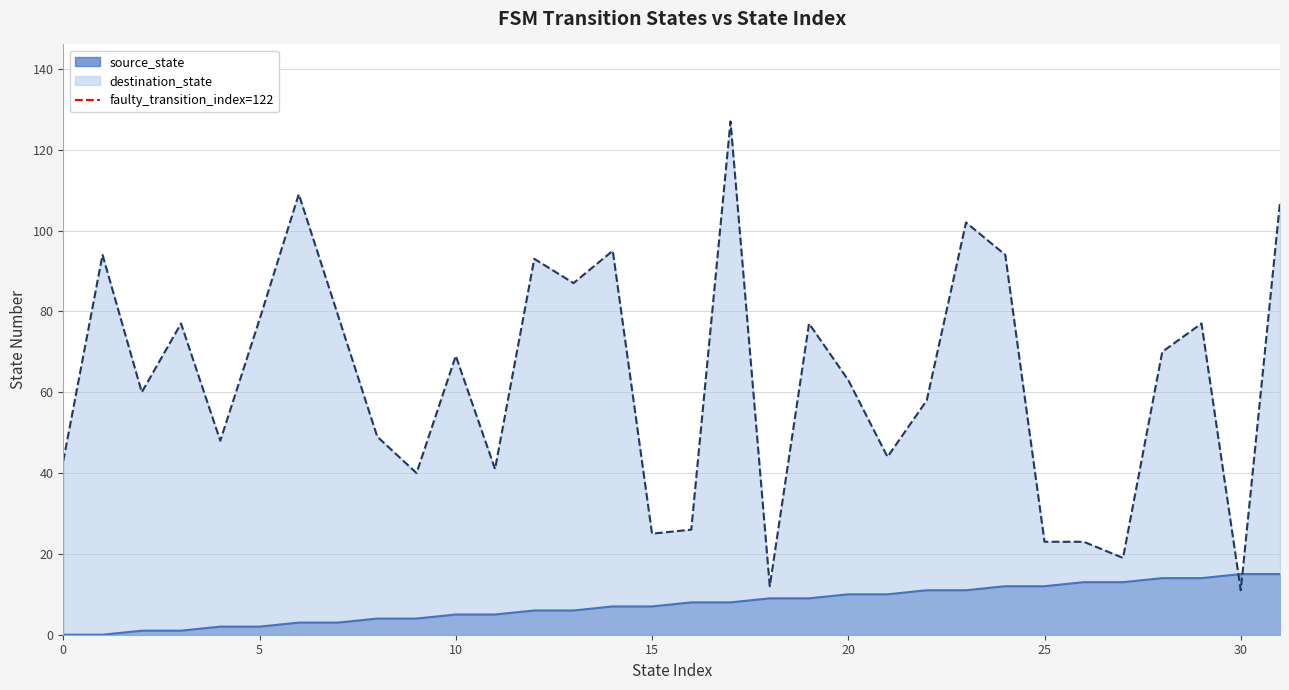

How many intersections are there between destination_state and source_state?

2